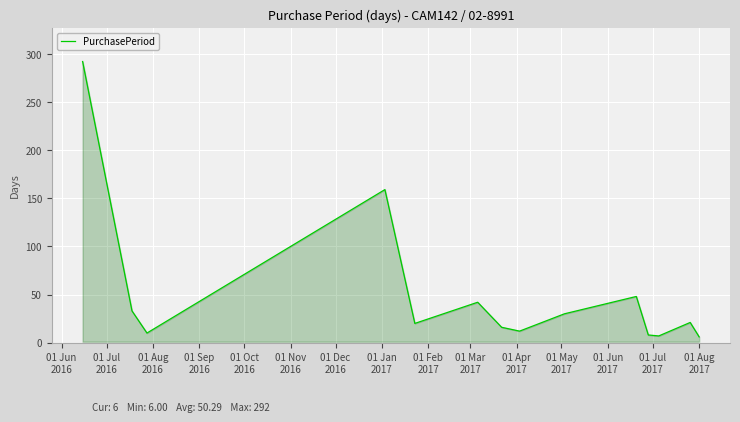

Count the number of data series in this chart.

1